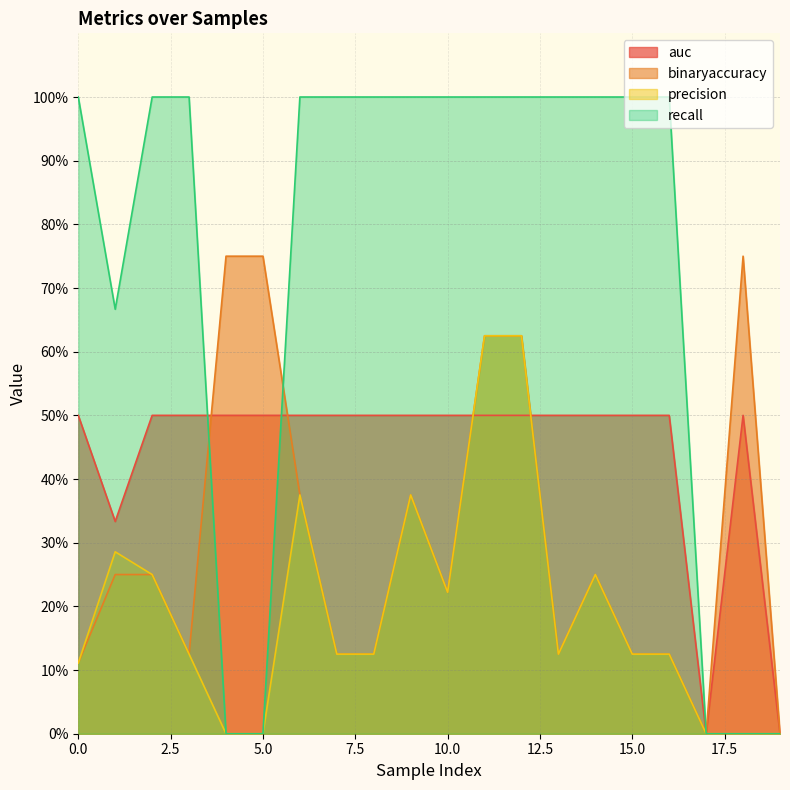

Reading left to right, transcribe all the data shown in this chart.

auc: 0.5	0.3	0.5	0.5	0.5	0.5	0.5	0.5	0.5	0.5	0.5	0.5	0.5	0.5	0.5	0.5	0.5	0.0	0.5	0.0
binaryaccuracy: 0.1	0.2	0.2	0.1	0.8	0.8	0.4	0.1	0.1	0.4	0.2	0.6	0.6	0.1	0.2	0.1	0.1	0.0	0.8	0.0
precision: 0.1	0.3	0.2	0.1	0.0	0.0	0.4	0.1	0.1	0.4	0.2	0.6	0.6	0.1	0.2	0.1	0.1	0.0	0.0	0.0
recall: 1.0	0.7	1.0	1.0	0.0	0.0	1.0	1.0	1.0	1.0	1.0	1.0	1.0	1.0	1.0	1.0	1.0	0.0	0.0	0.0